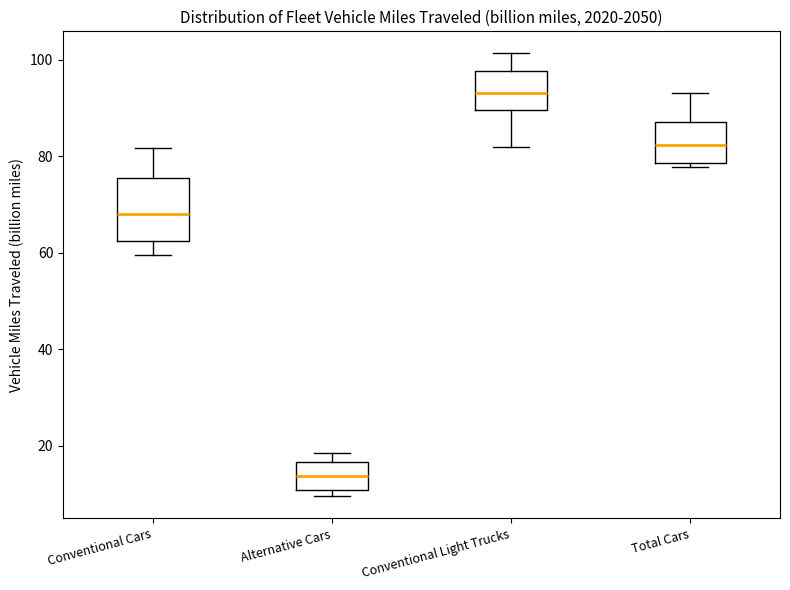

Reading left to right, transcribe this box plot: for each box, give where its median line is, the range the box spans, and where its two whiskers end, as read against the y-axis. The values are not printed on the chart, so give them approximately, as read against the axis.

Conventional Cars: median 68, box 62 to 76, whiskers 60 to 82
Alternative Cars: median 14, box 10 to 16, whiskers 10 (just below the box's lower edge) to 18
Conventional Light Trucks: median 92, box 90 to 98, whiskers 82 to 102
Total Cars: median 82, box 78 to 88, whiskers 78 (just below the box's lower edge) to 92